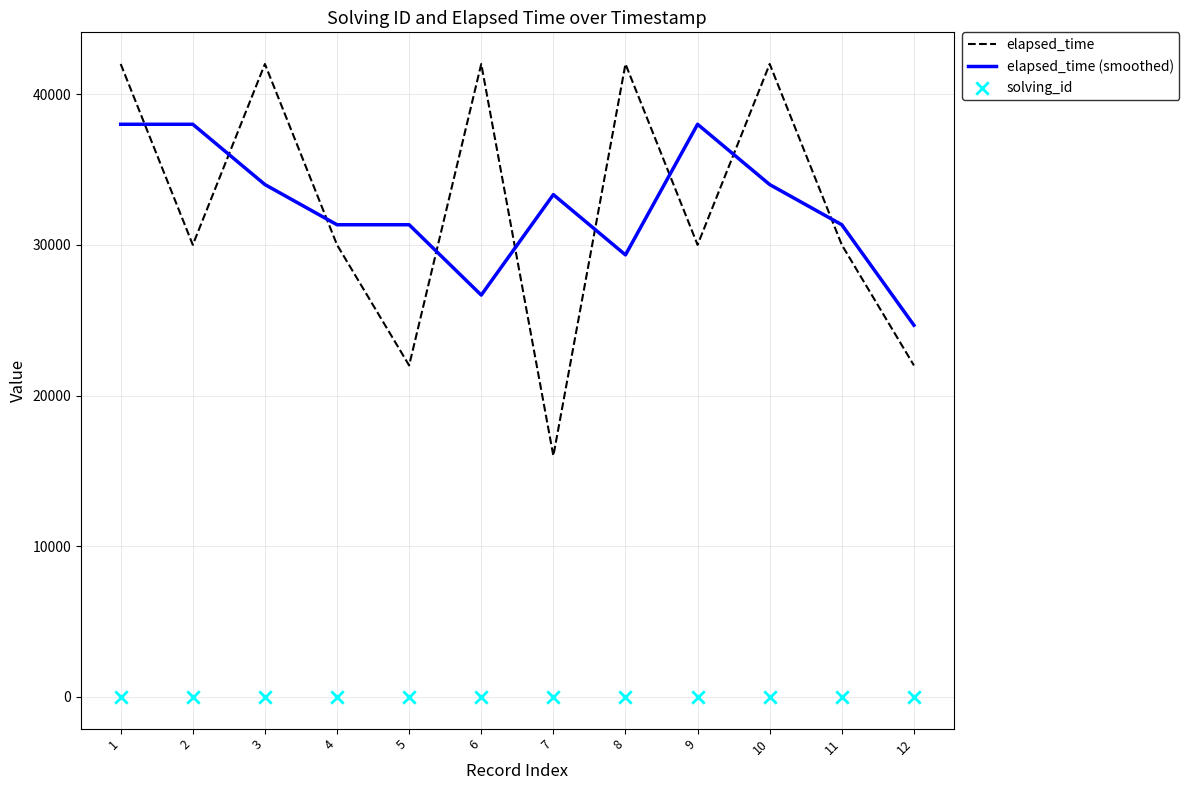

At which category is the sum across all series the highest?

1